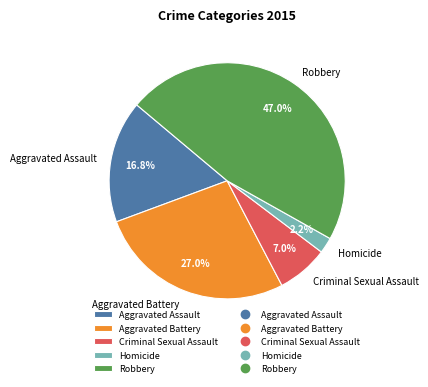

Rank the categories by value from highest to lowest.

Robbery, Aggravated Battery, Aggravated Assault, Criminal Sexual Assault, Homicide